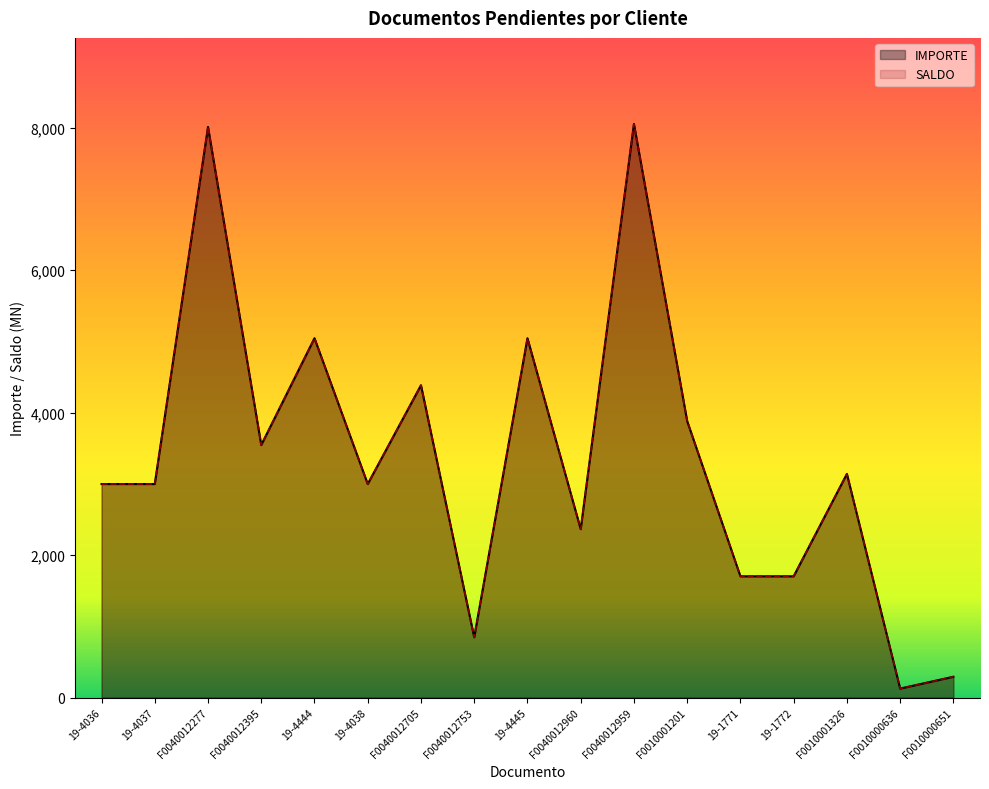

What is the total value across all series at F0010000636?

252.2